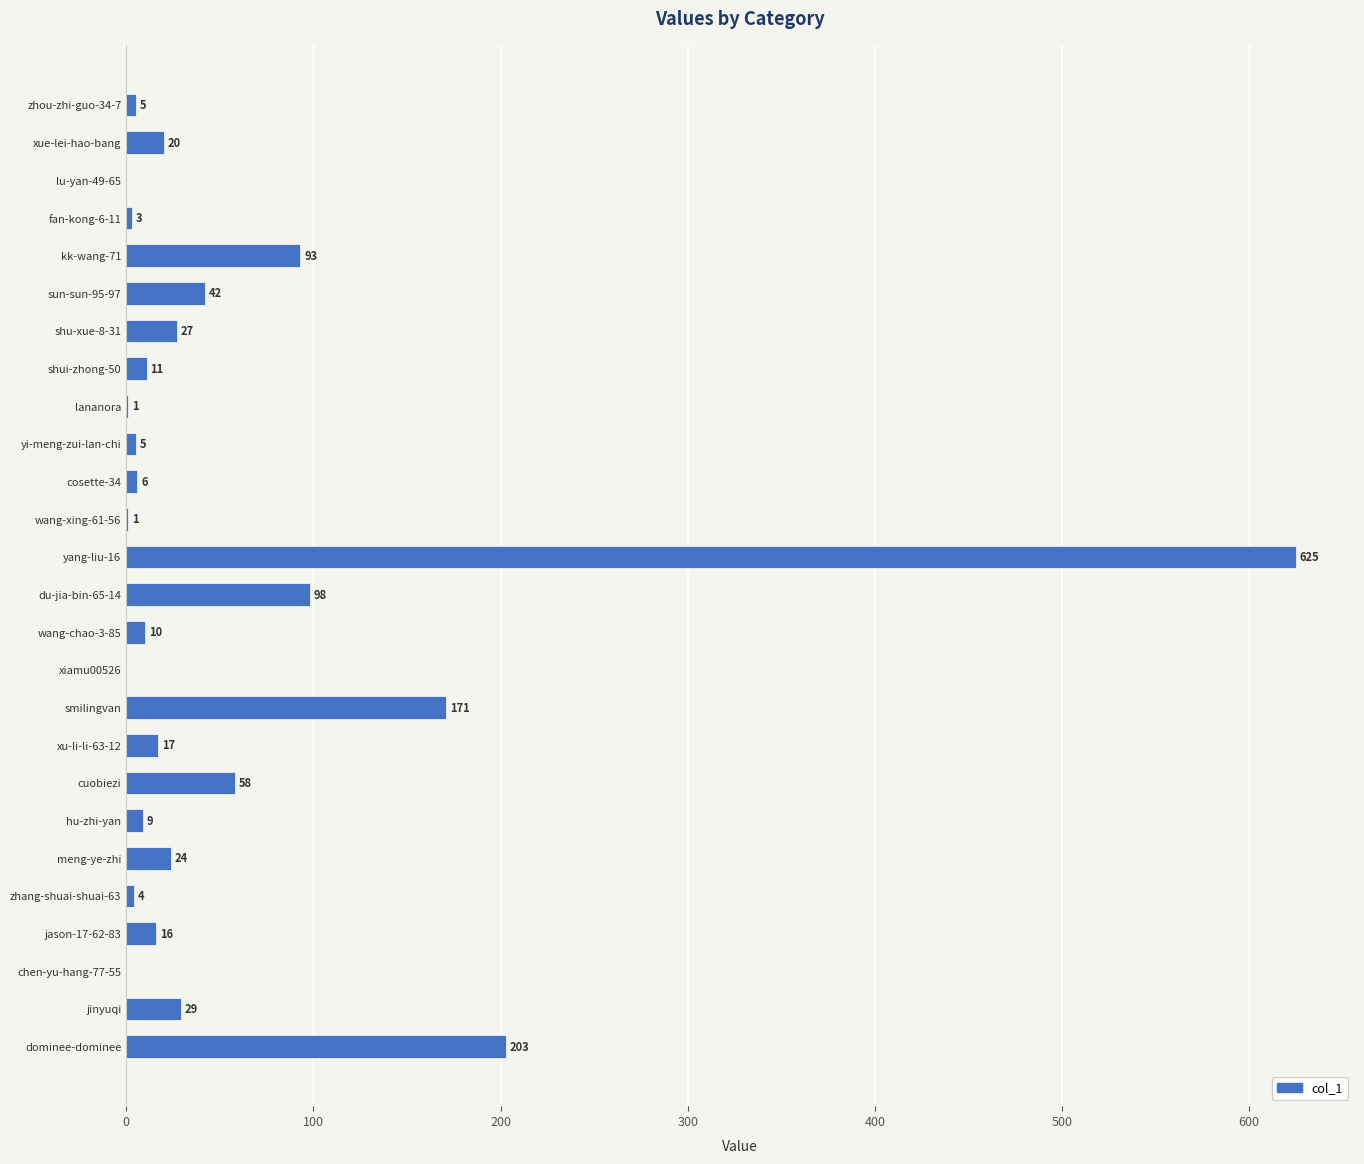

What is the average value?

57